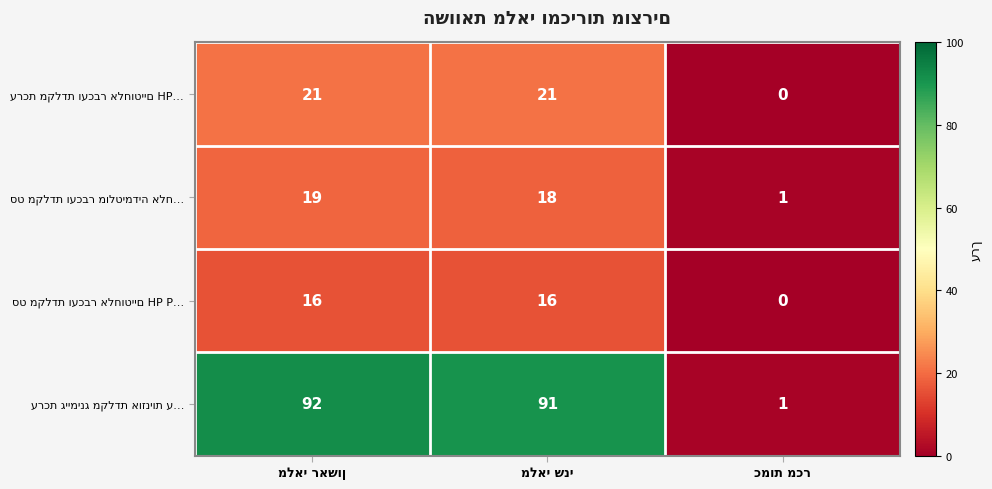

What is the maximum value shown in the chart?

92